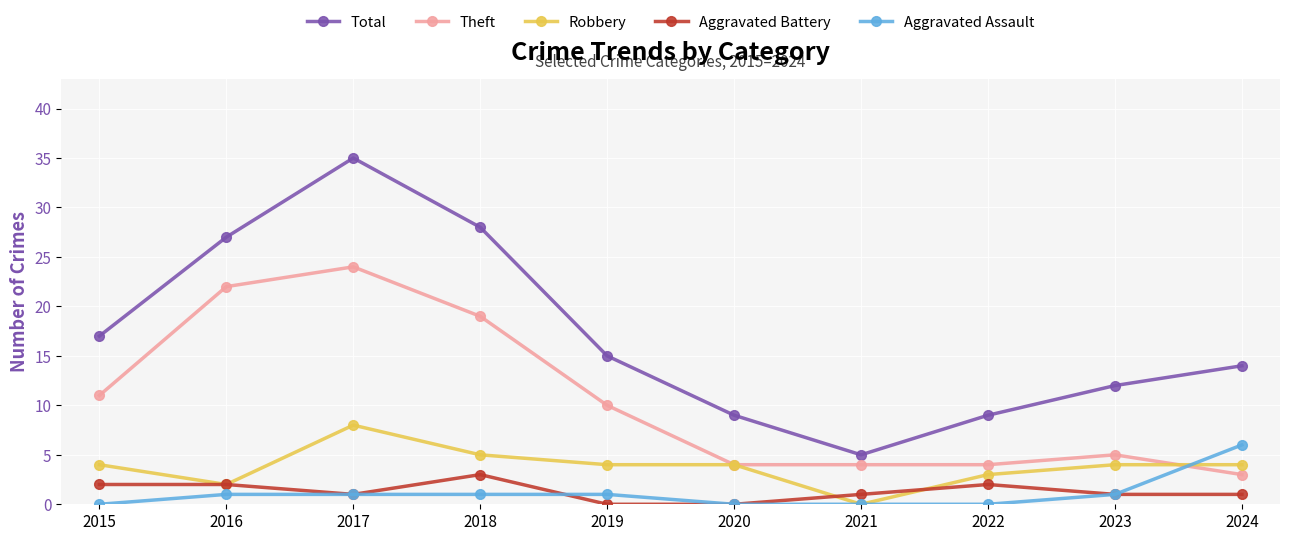

Which series has the largest total across all categories?

Total